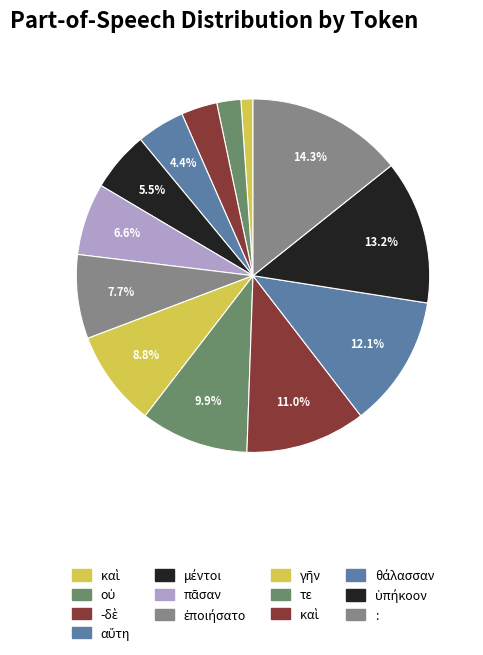

How many slices are in this pie chart?

13